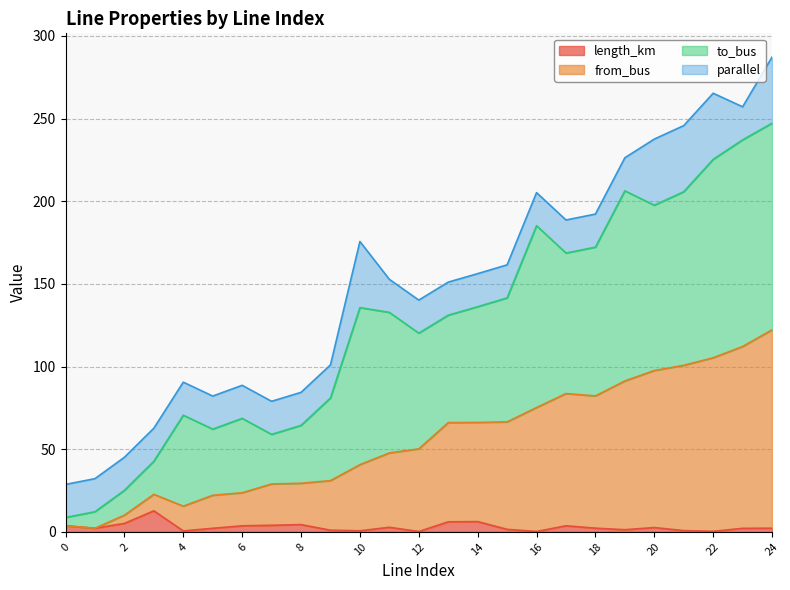

What is the sum of all from_bus values?

1396.6